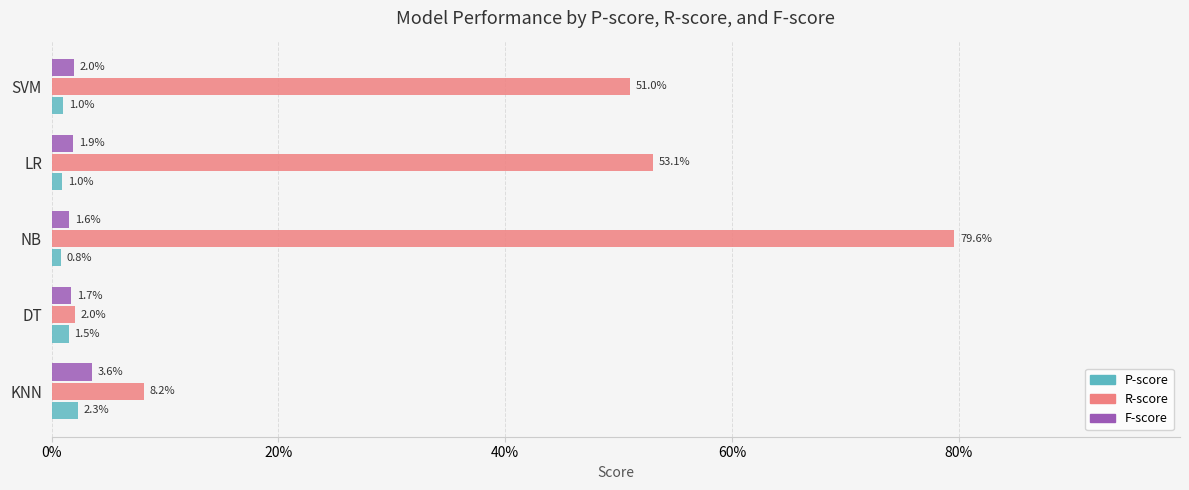

What is the sum of all P-score values?

0.1